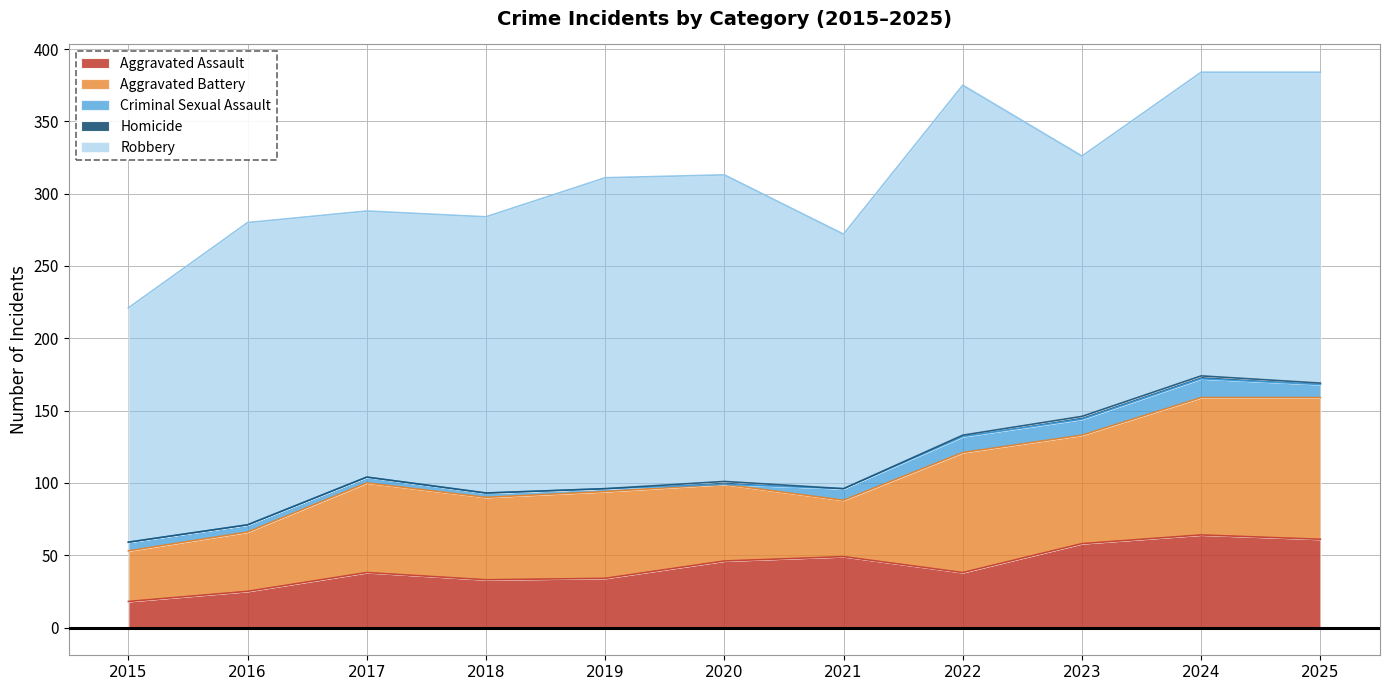

How many interior local valleys does the Aggravated Assault series have?

2